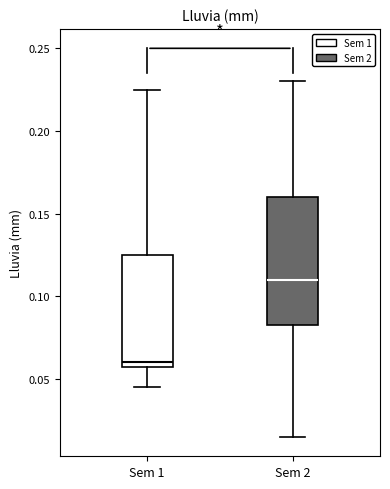

Reading left to right, read every box against the y-axis: the position of its median line, the range the box covers, and the ends of its whiskers. The values are not printed on the chart, so give them approximately, as read against the axis.

Sem 1: median 0.060 (just above the box's lower edge), box 0.060 to 0.125, whiskers 0.045 to 0.225
Sem 2: median 0.110, box 0.085 to 0.160, whiskers 0.015 to 0.230